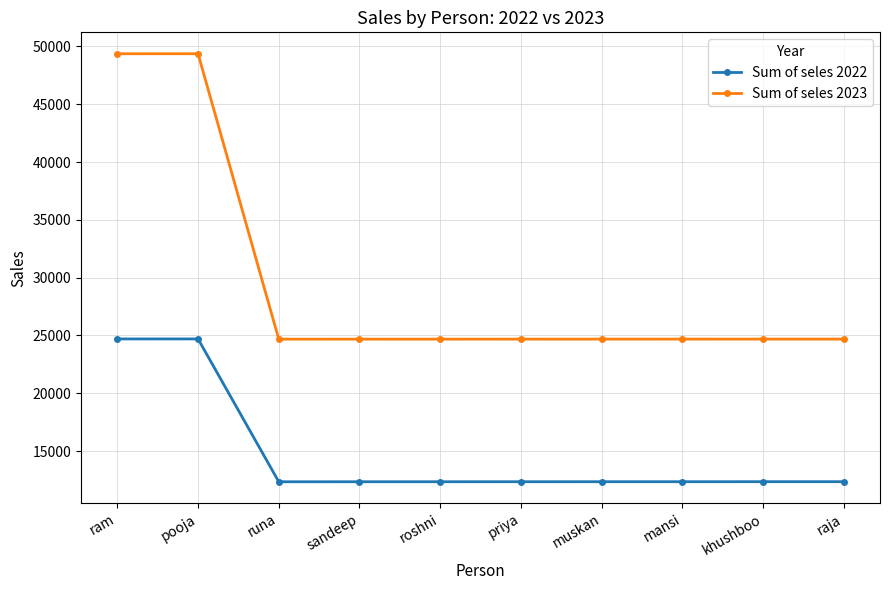

Is it true that Sum of seles 2022 equals 12350 at priya?

True